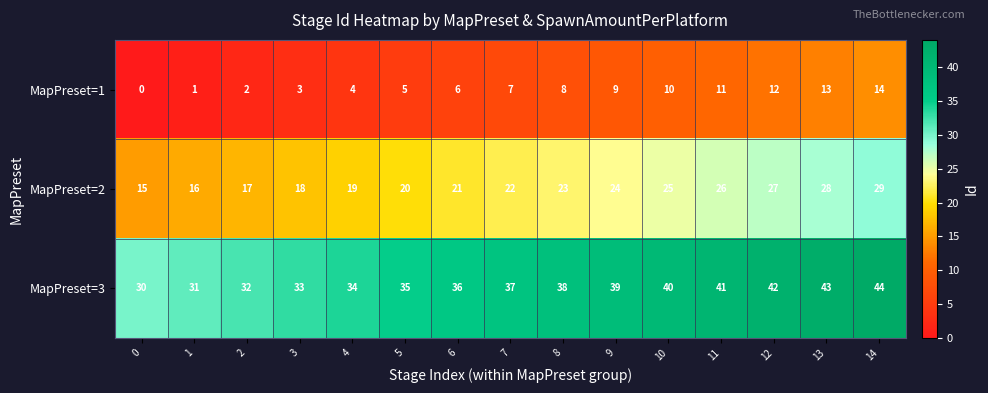

What is the difference between the maximum and minimum values in the MapPreset=2 series?

14